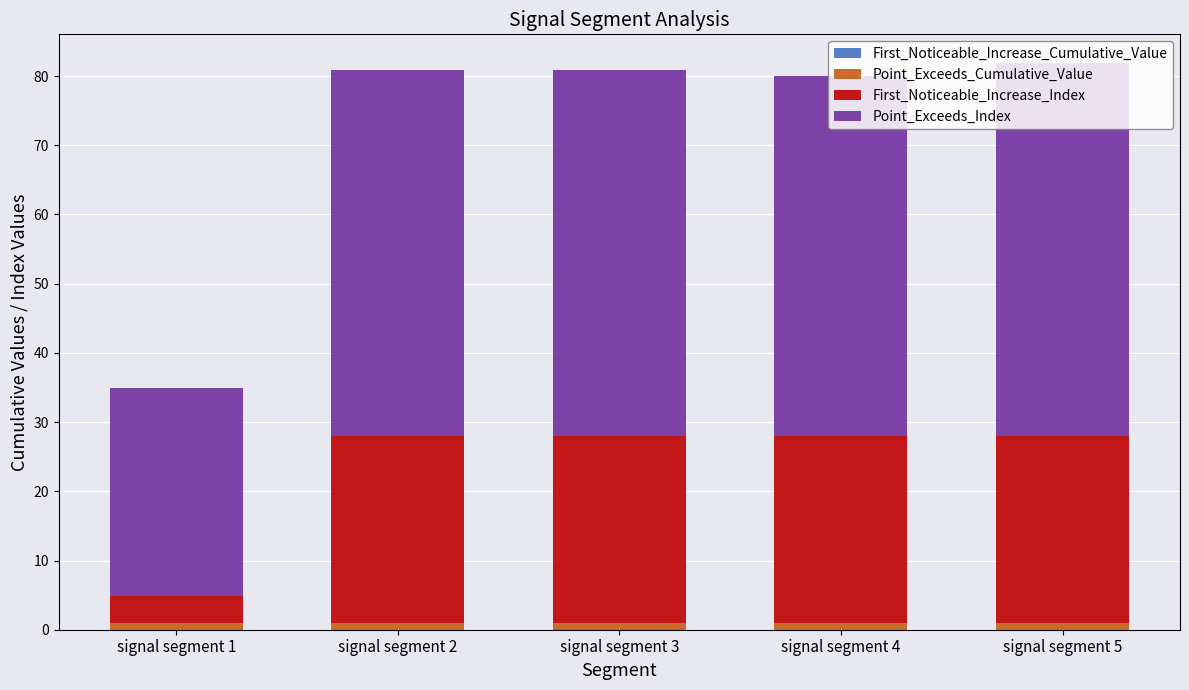

Between signal segment 1 and signal segment 2, which series saw the biggest shift?

First_Noticeable_Increase_Index